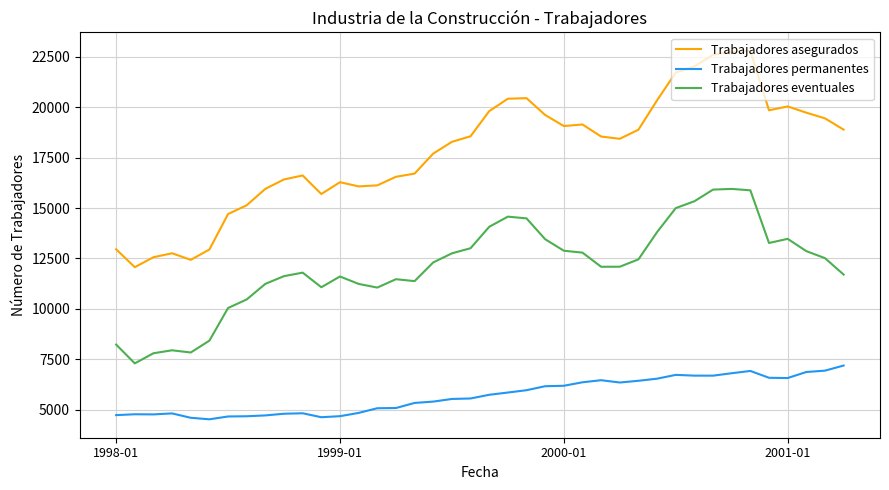

How many lines are shown in the chart?

3